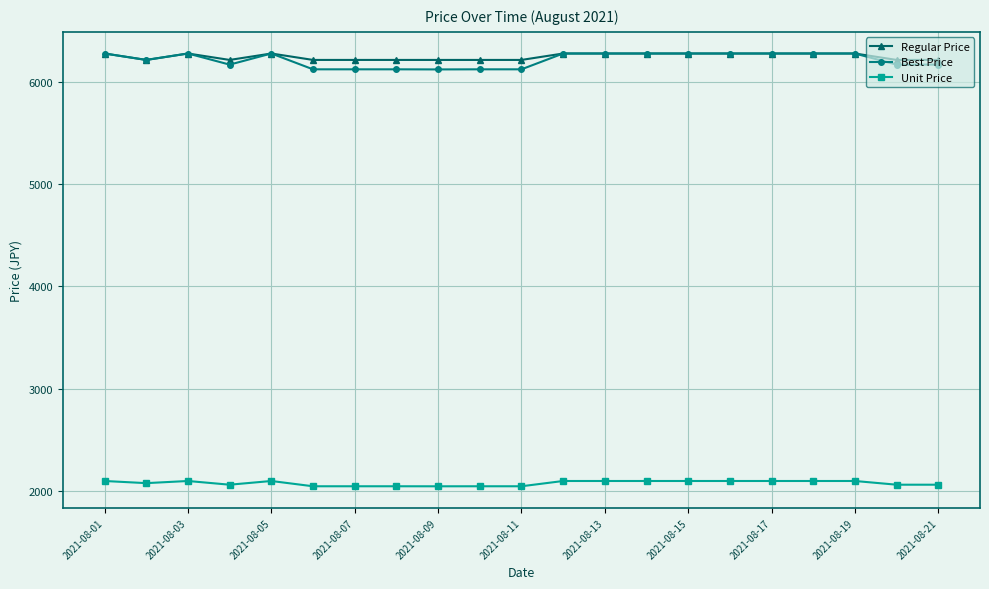

True or false: Unit Price and Regular Price intersect in this chart.

False